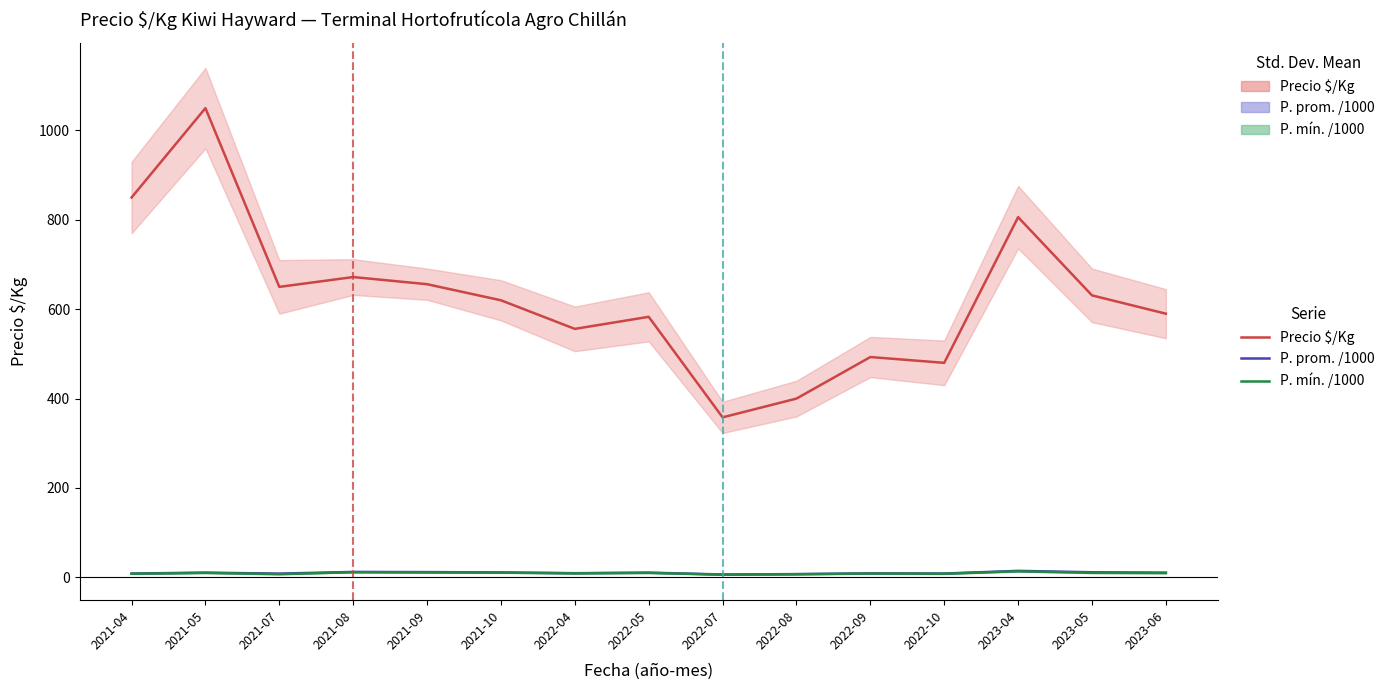

Which category has the highest value across all series?

2021-05